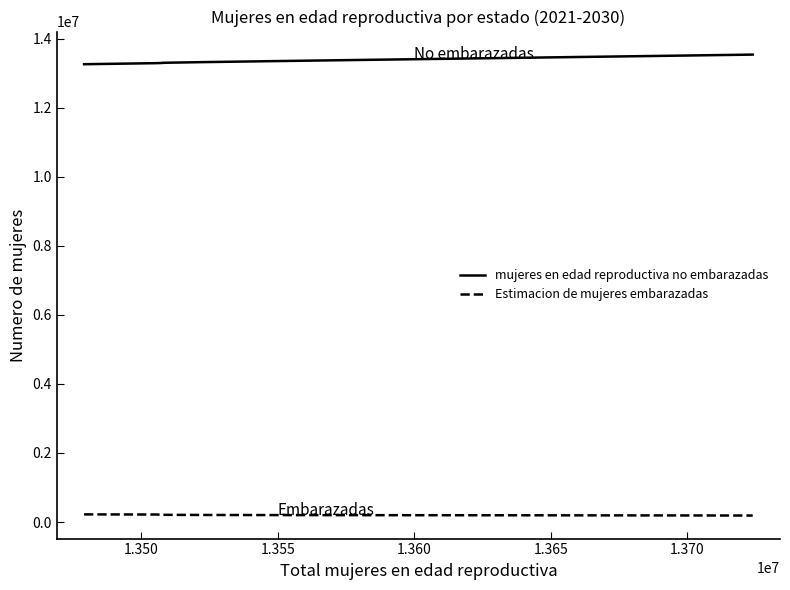

Which series has the largest range (max minus min)?

mujeres en edad reproductiva no embarazadas